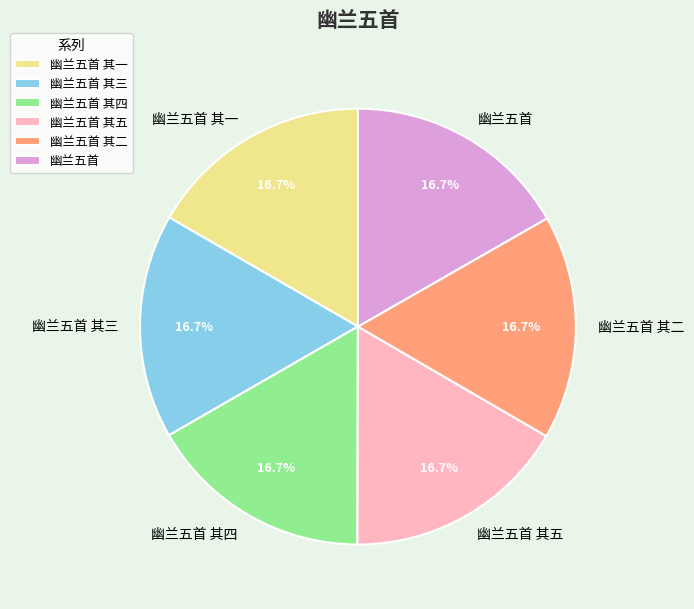

Count the number of slices in the pie.

6